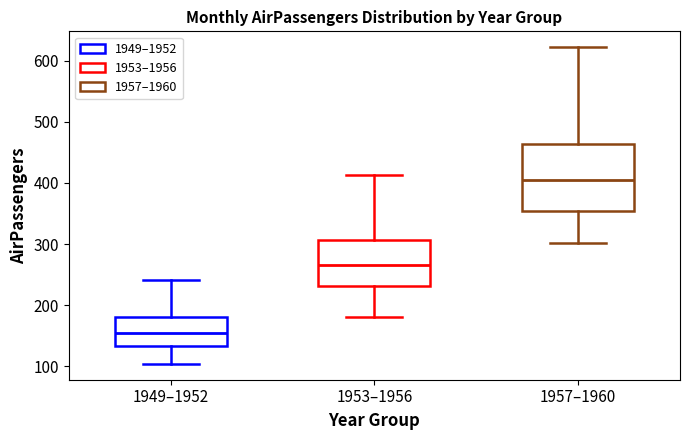

Reading left to right, transcribe this box plot: for each box, give where its median line is, the range the box spans, and where its two whiskers end, as read against the y-axis. The values are not printed on the chart, so give them approximately, as read against the axis.

1949–1952: median 150, box 130 to 180, whiskers 100 to 240
1953–1956: median 270, box 230 to 310, whiskers 180 to 410
1957–1960: median 400, box 350 to 460, whiskers 300 to 620